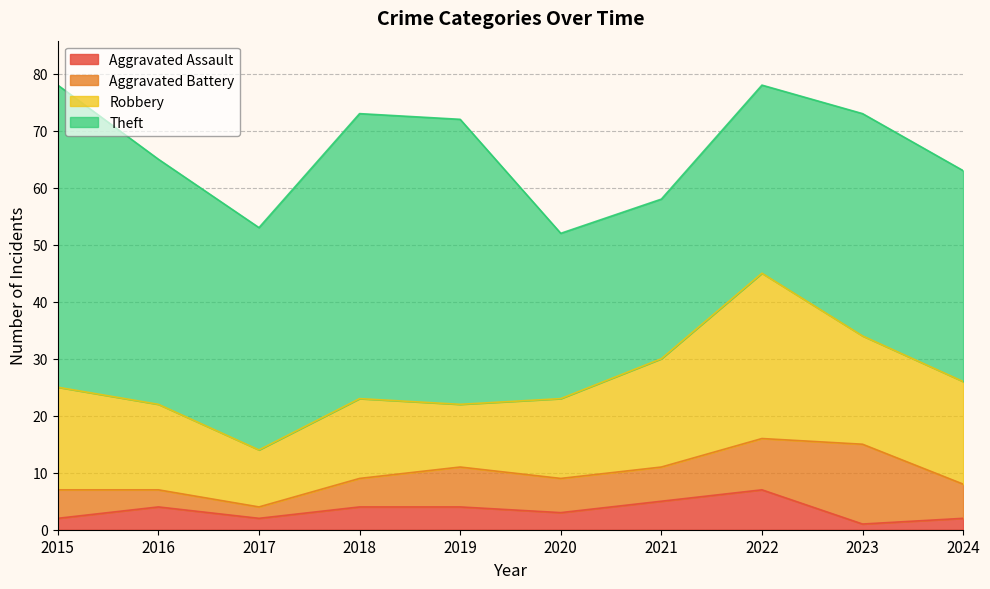

Reading right to left, extract all data points from this chart.

Aggravated Assault: 2024=2	2023=1	2022=7	2021=5	2020=3	2019=4	2018=4	2017=2	2016=4	2015=2
Aggravated Battery: 2024=6	2023=14	2022=9	2021=6	2020=6	2019=7	2018=5	2017=2	2016=3	2015=5
Robbery: 2024=18	2023=19	2022=29	2021=19	2020=14	2019=11	2018=14	2017=10	2016=15	2015=18
Theft: 2024=37	2023=39	2022=33	2021=28	2020=29	2019=50	2018=50	2017=39	2016=43	2015=53